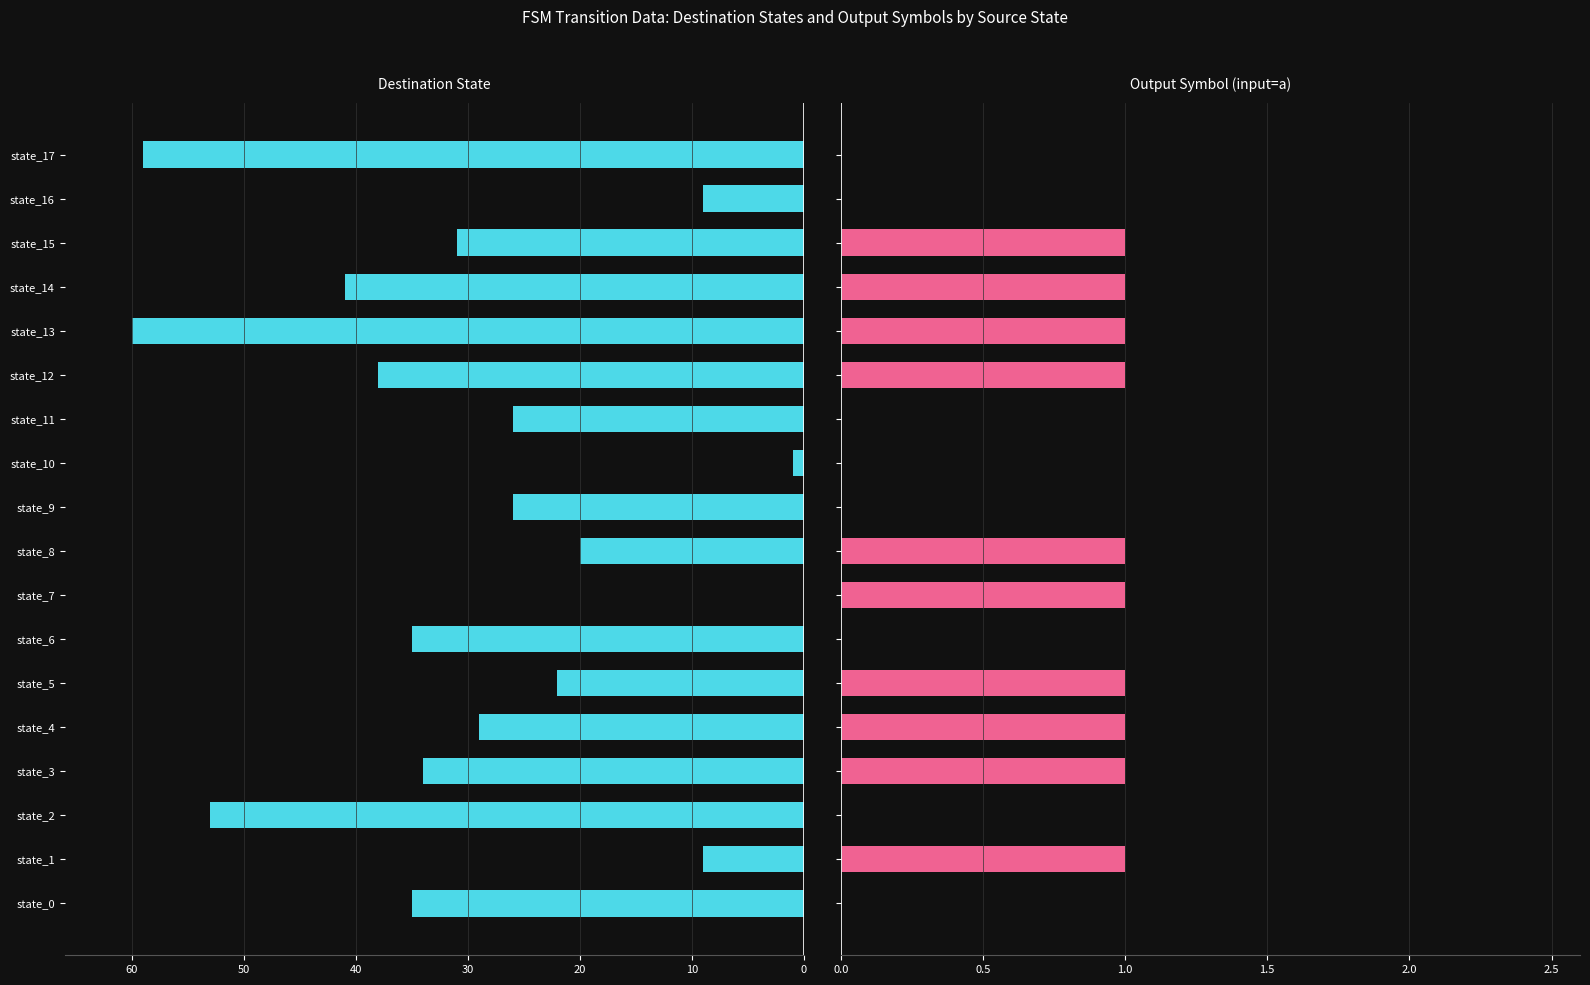

Which series has the widest spread of values?

destination_state